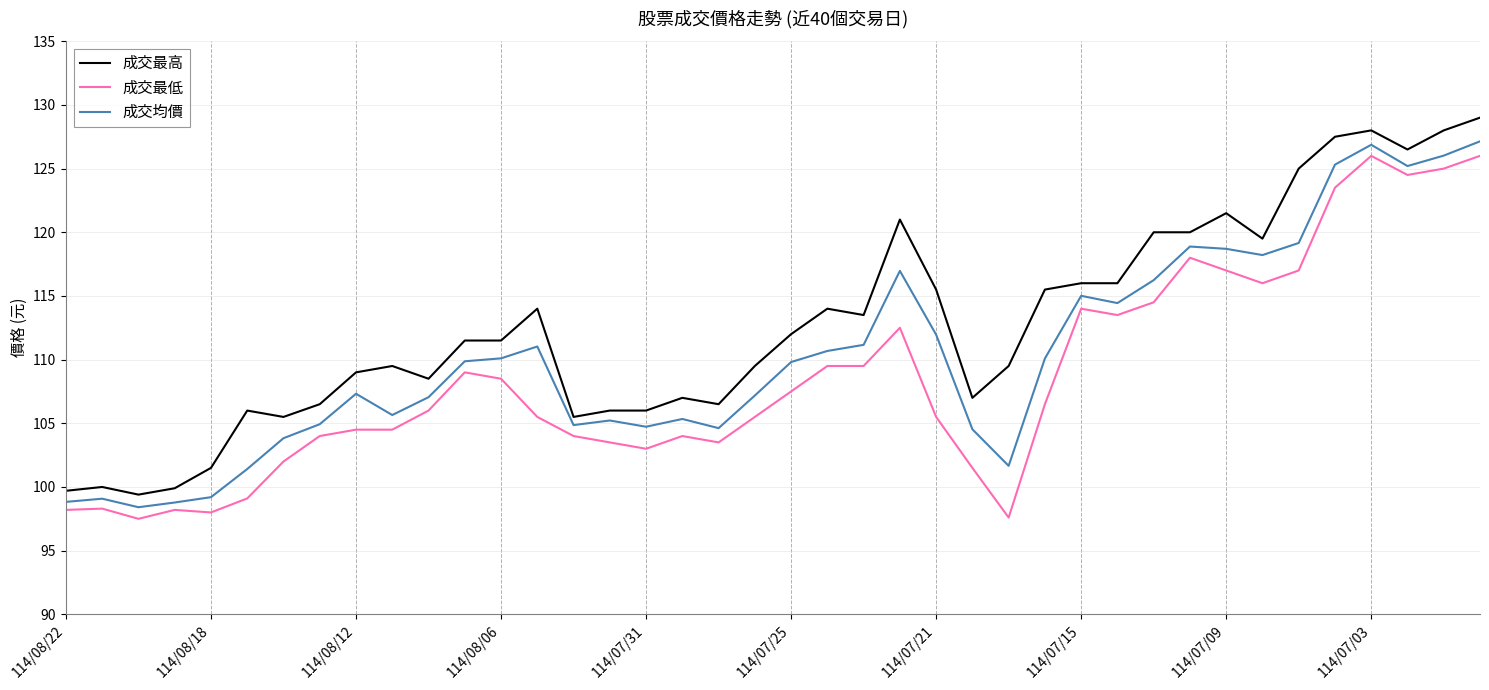

List the series in order of their overall mean, highest first.

成交最高, 成交均價, 成交最低